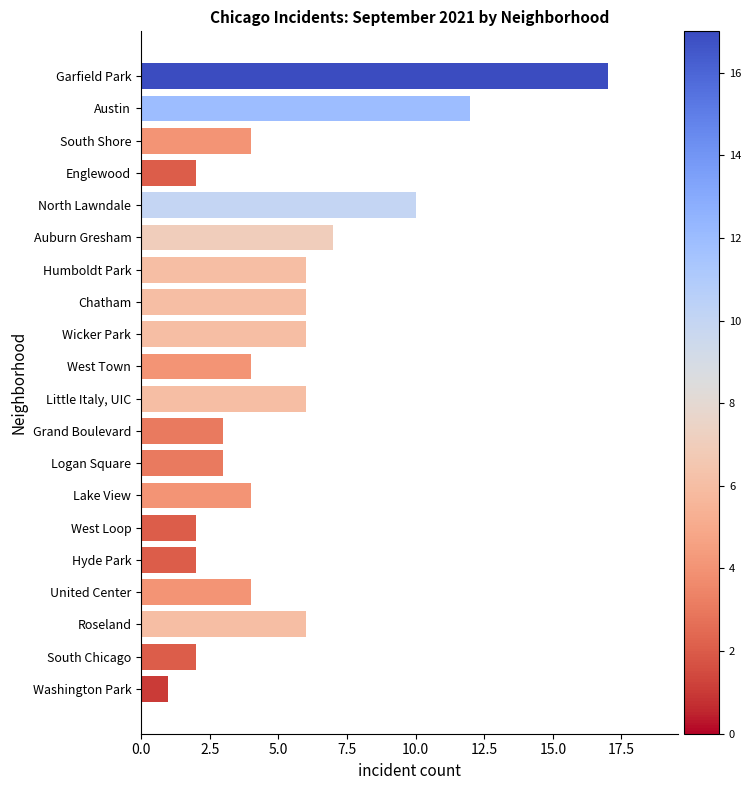

Is it true that the value at Little Italy, UIC is 1?

False